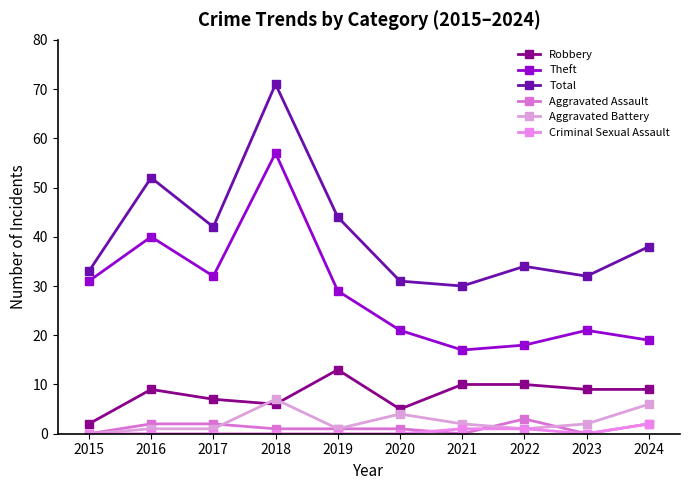

Reading left to right, list all the values displayed in this chart.

Robbery: 2015=2	2016=9	2017=7	2018=6	2019=13	2020=5	2021=10	2022=10	2023=9	2024=9
Theft: 2015=31	2016=40	2017=32	2018=57	2019=29	2020=21	2021=17	2022=18	2023=21	2024=19
Total: 2015=33	2016=52	2017=42	2018=71	2019=44	2020=31	2021=30	2022=34	2023=32	2024=38
Aggravated Assault: 2015=0	2016=2	2017=2	2018=1	2019=1	2020=1	2021=0	2022=3	2023=0	2024=2
Aggravated Battery: 2015=0	2016=1	2017=1	2018=7	2019=1	2020=4	2021=2	2022=1	2023=2	2024=6
Criminal Sexual Assault: 2015=0	2016=0	2017=0	2018=0	2019=0	2020=0	2021=1	2022=1	2023=0	2024=2